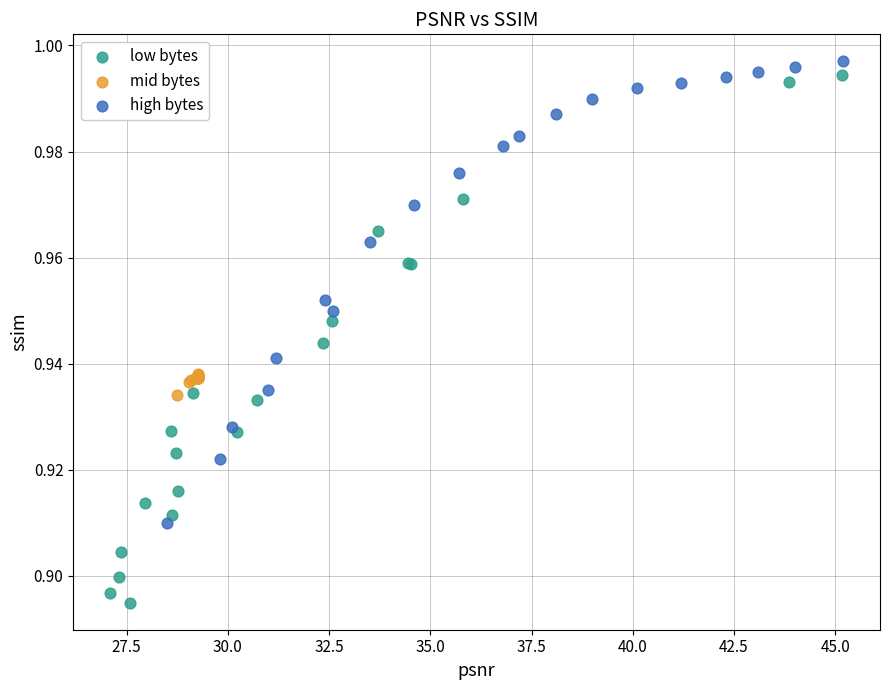

Which series has the widest spread of Y values?

low bytes